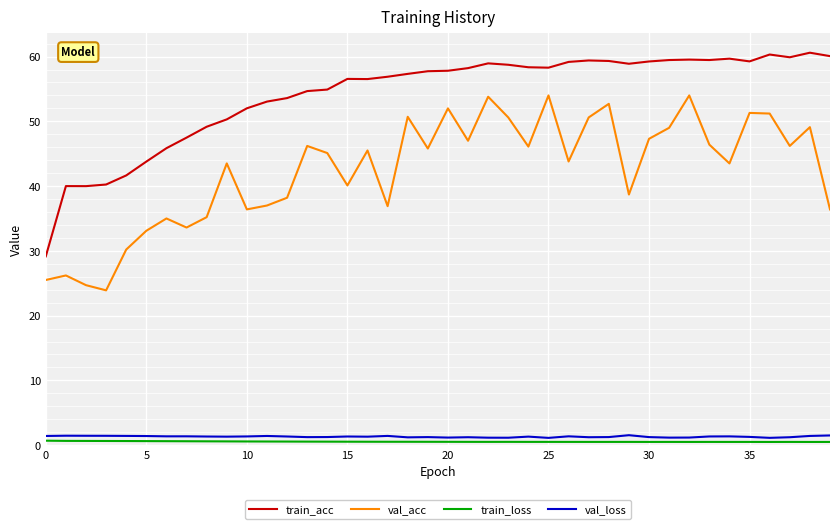

Which series has the largest total across all categories?

train_acc